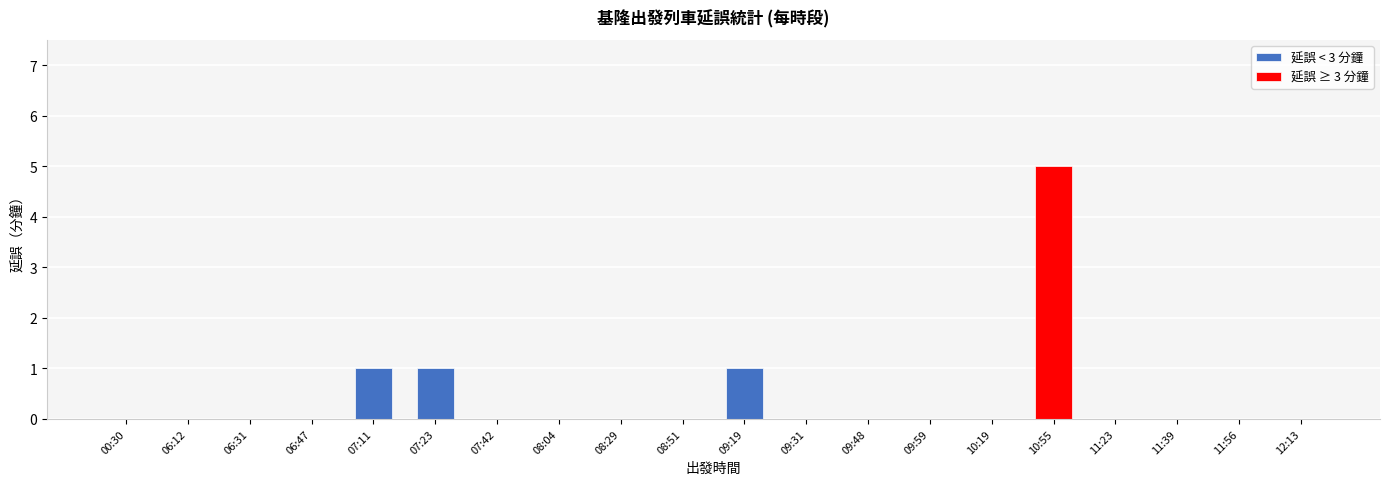

The value at 09:31 is 0. True or false?

True